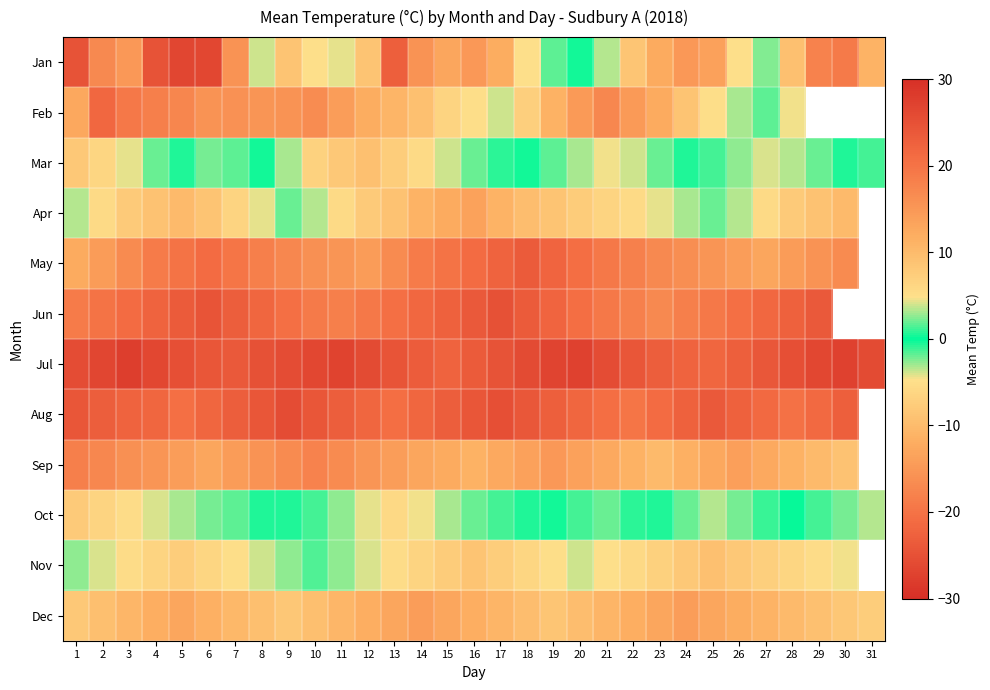

How many categories are shown in the chart?

31